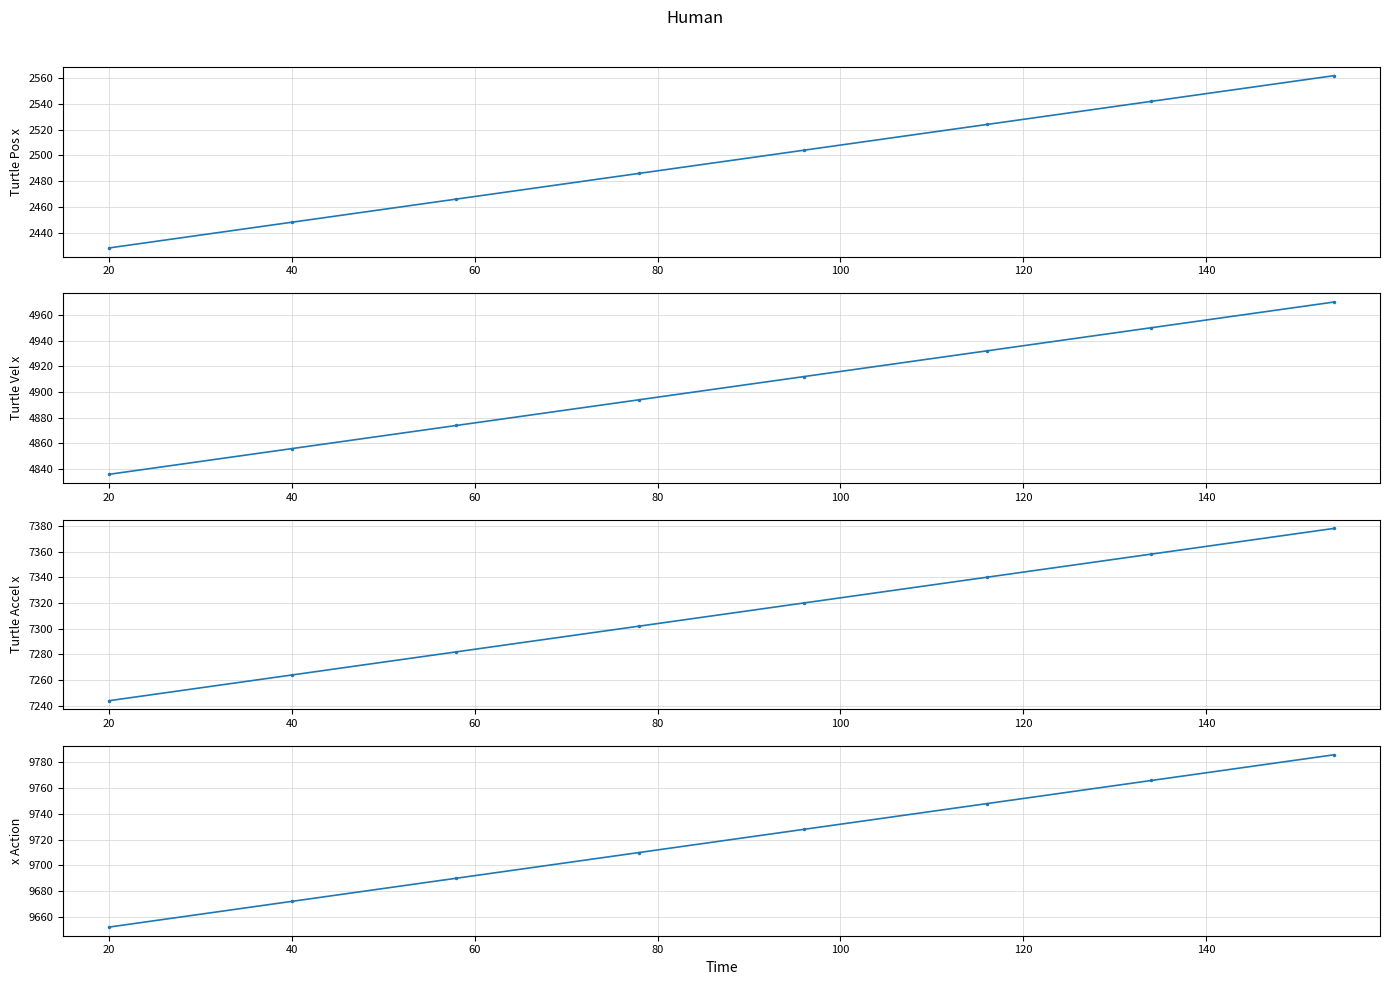

True or false: col_2 and col_3 cross at least once.

False